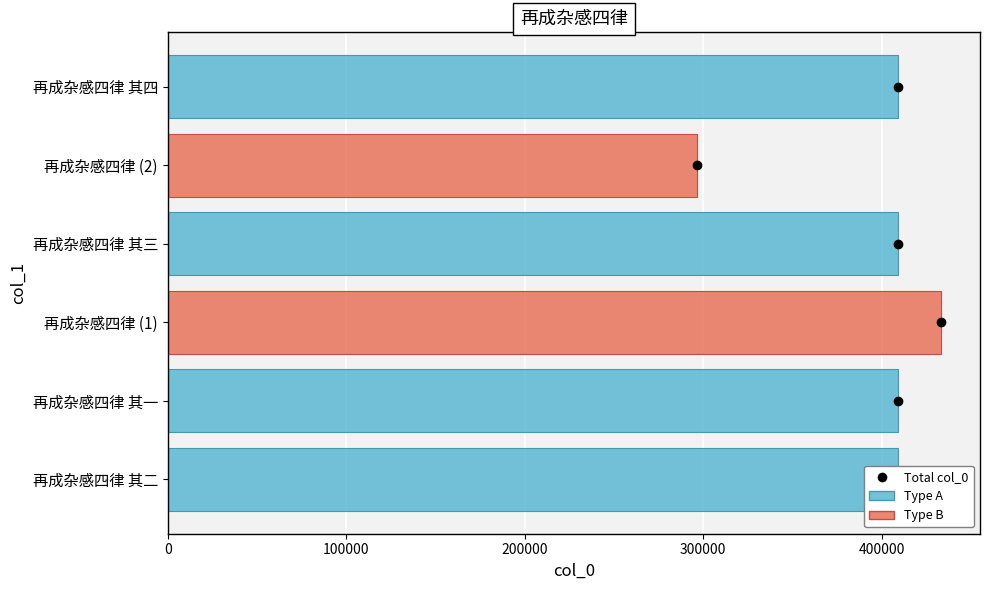

What is the sum of all values?

2366458